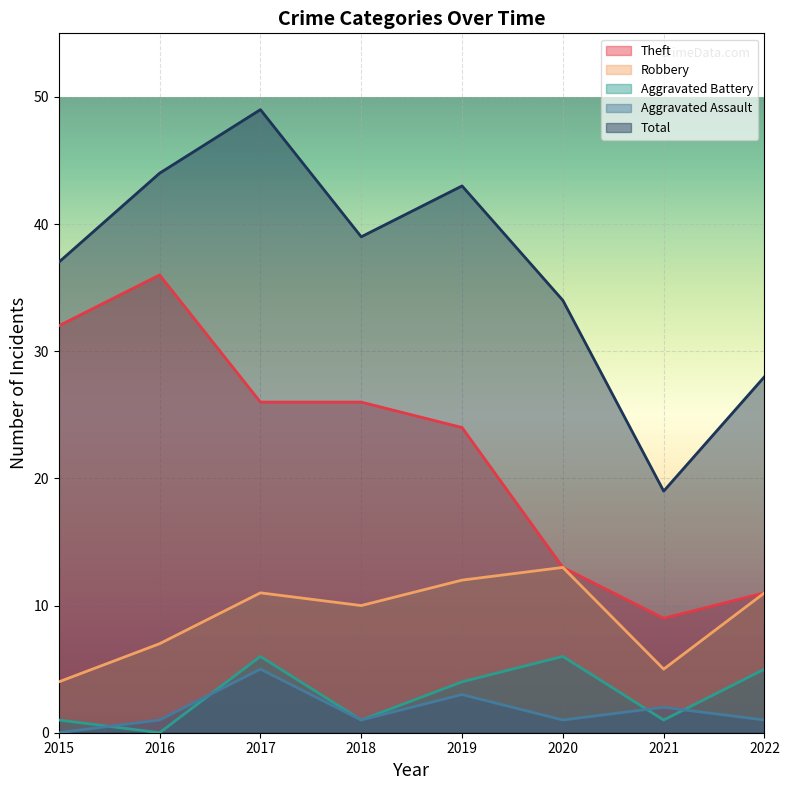

True or false: Robbery has a value of 2 at 2015.

False